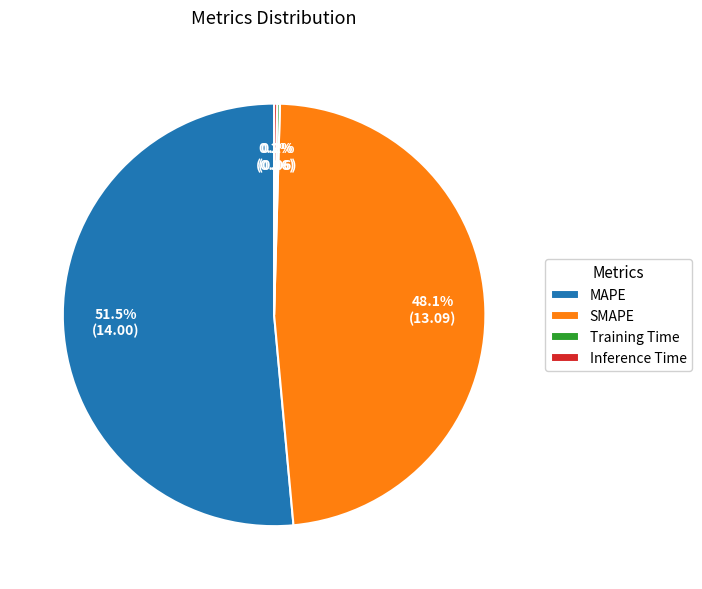

How much of the chart is everything except MAPE?

48.5%